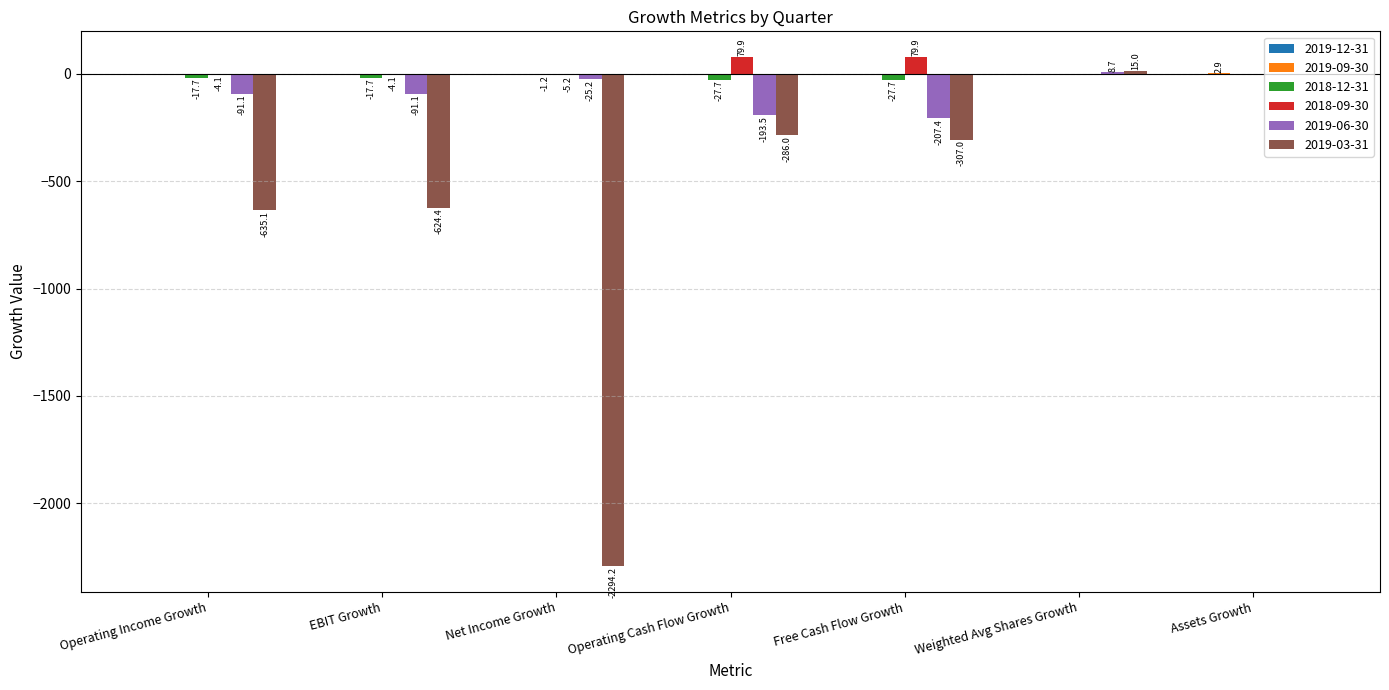

Which series changed the most between Operating Cash Flow Growth and Weighted Avg Shares Growth?

2019-03-31